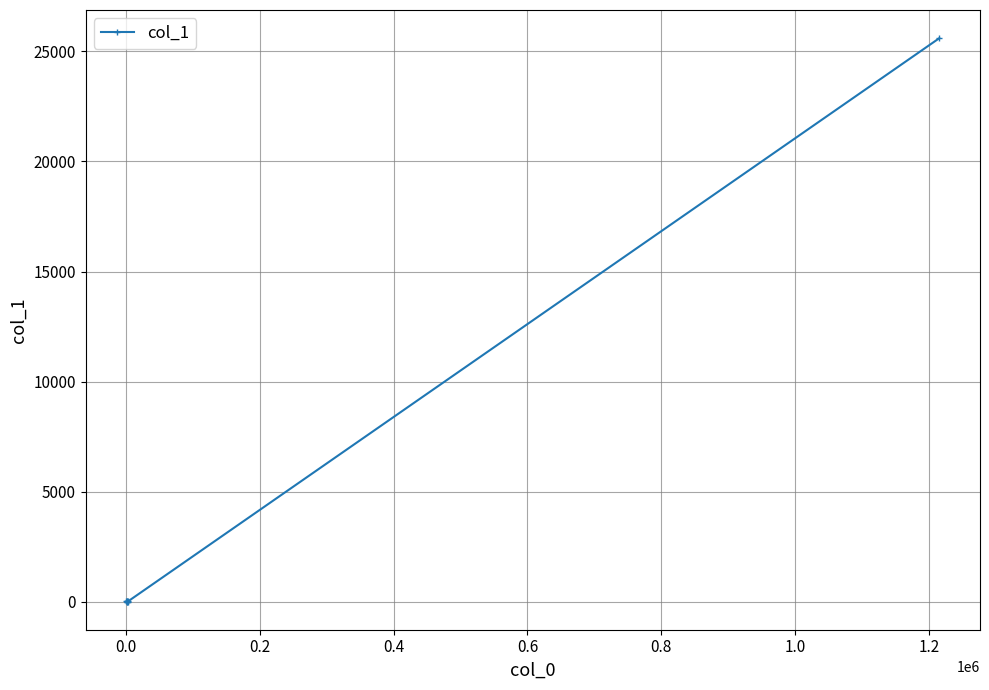

Is this an area chart (filled region under the line)?

No